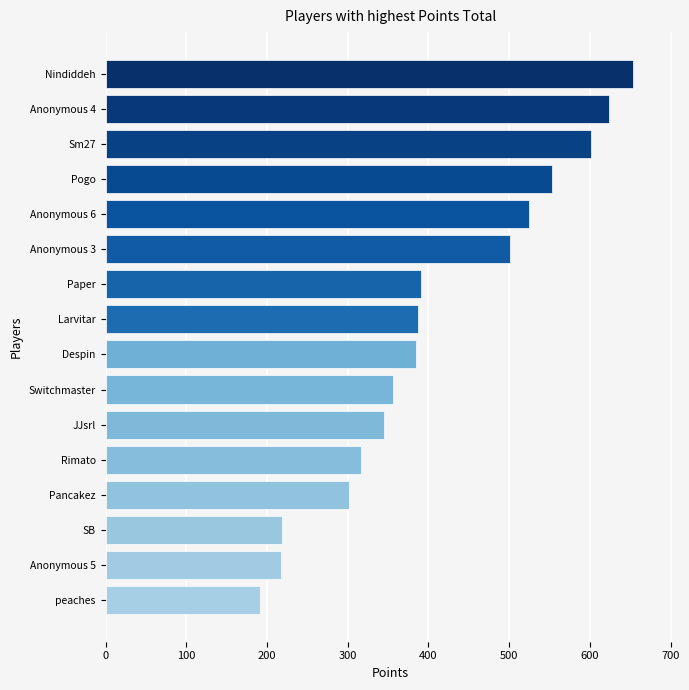

What is the sum of all values?

6569